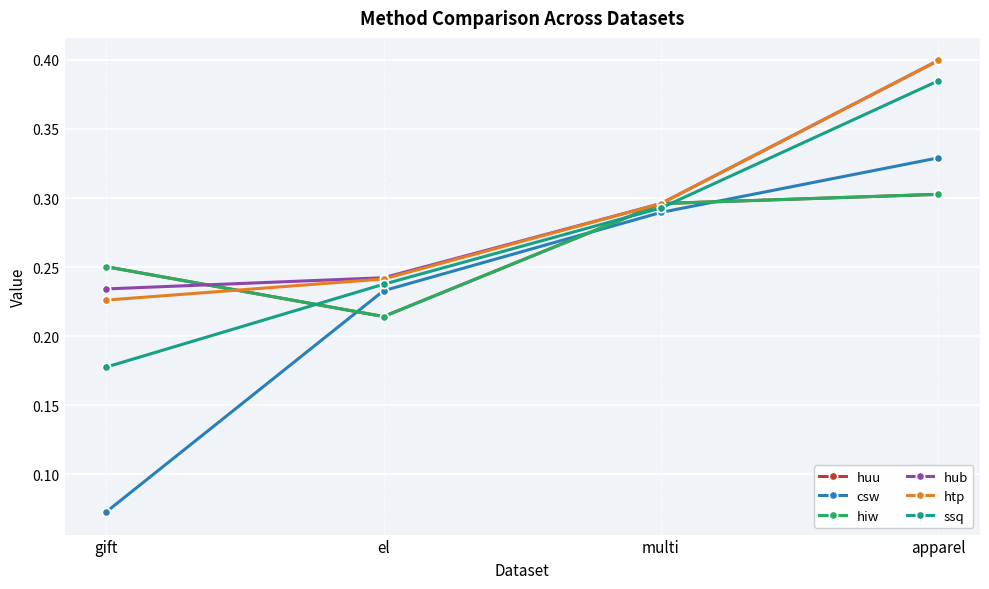

Reading left to right, extract all data points from this chart.

huu: gift=0.3	el=0.2	multi=0.3	apparel=0.3
csw: gift=0.1	el=0.2	multi=0.3	apparel=0.3
hiw: gift=0.3	el=0.2	multi=0.3	apparel=0.3
hub: gift=0.2	el=0.2	multi=0.3	apparel=0.4
htp: gift=0.2	el=0.2	multi=0.3	apparel=0.4
ssq: gift=0.2	el=0.2	multi=0.3	apparel=0.4